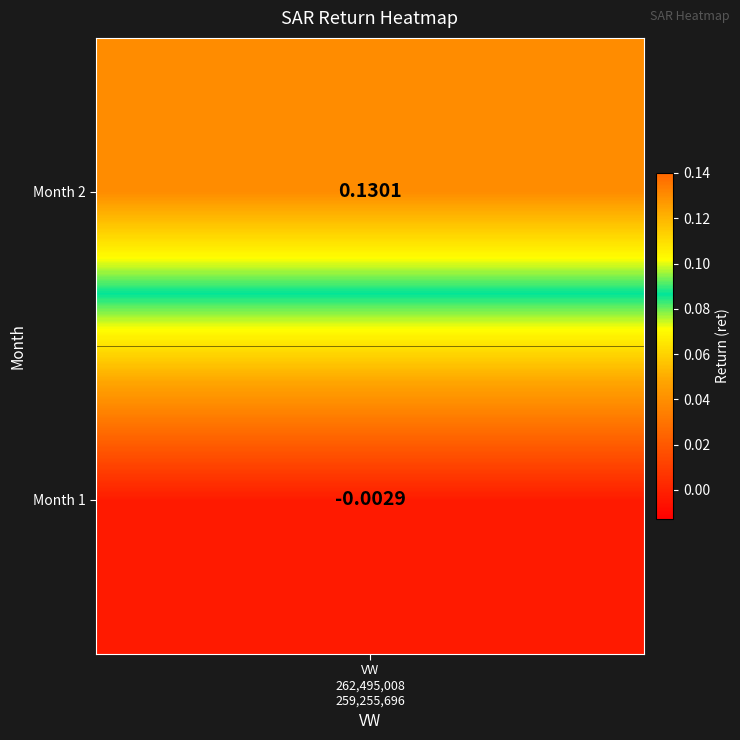

How many negative values are there?

1